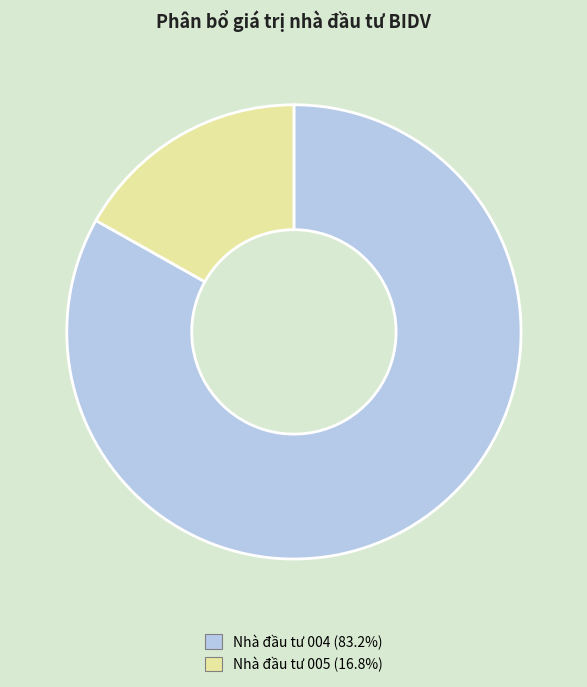

How many slices are in this pie chart?

2